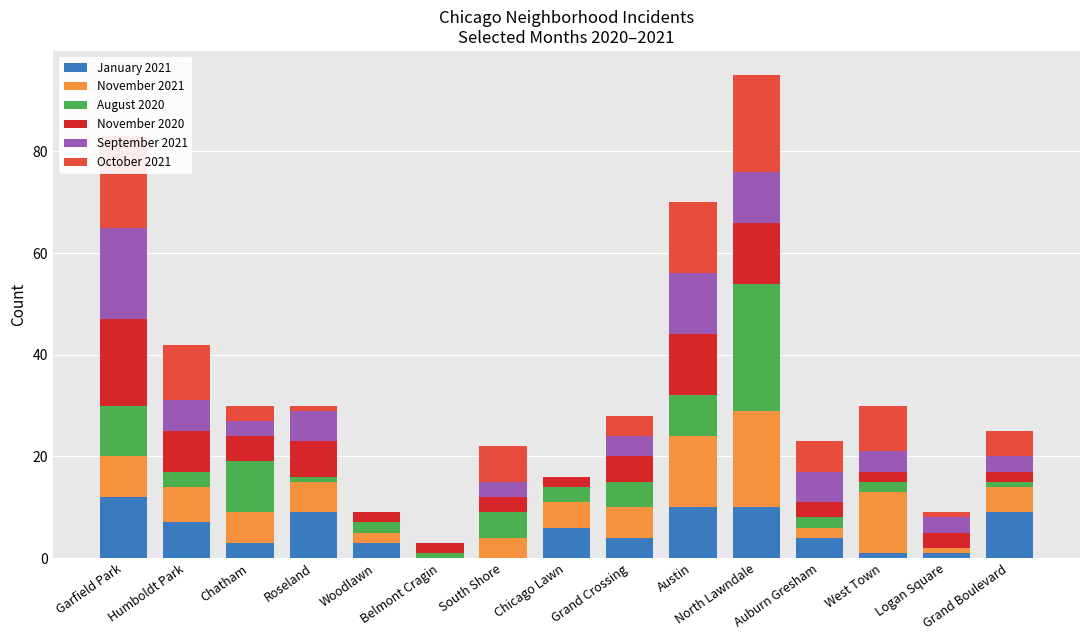

What is the maximum value for January 2021?

12